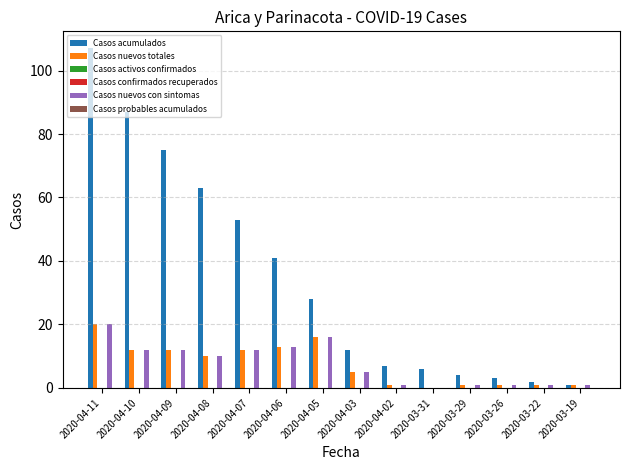

What is the label of the 9th bar from the right?

2020-04-06